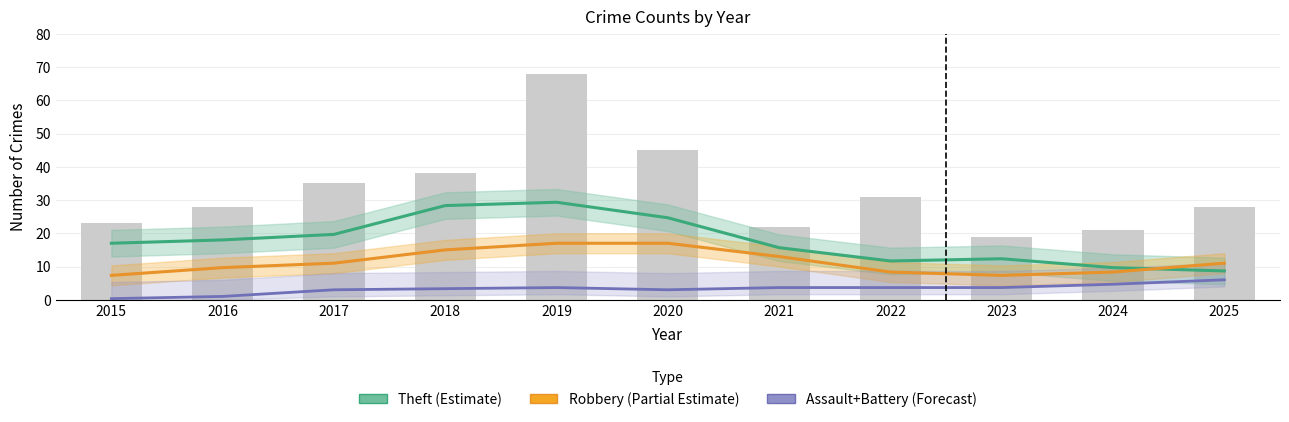

At how many categories does at least one series exceed 25?

2